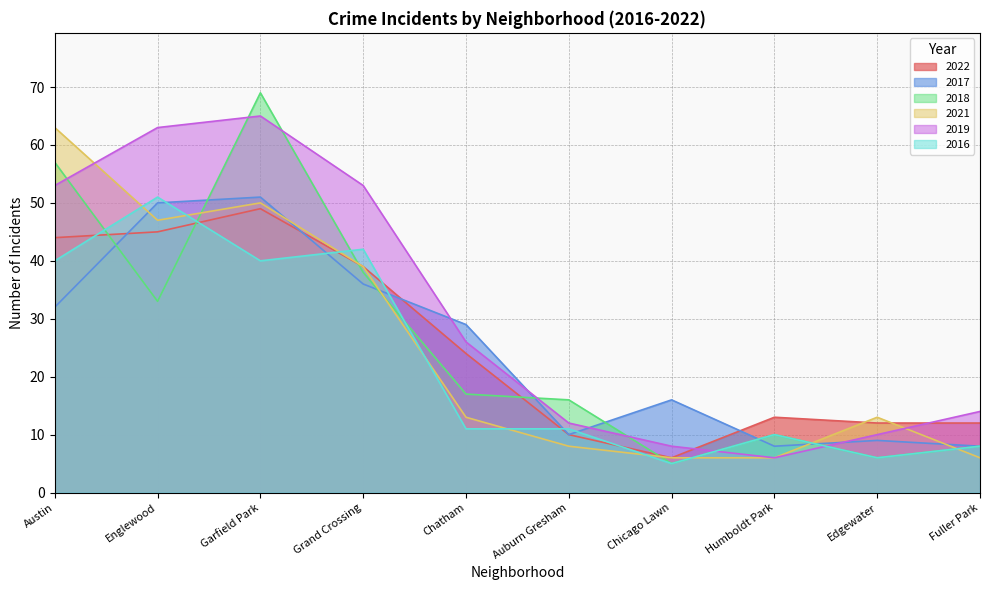

Is it true that 2022 equals 6 at Humboldt Park?

False